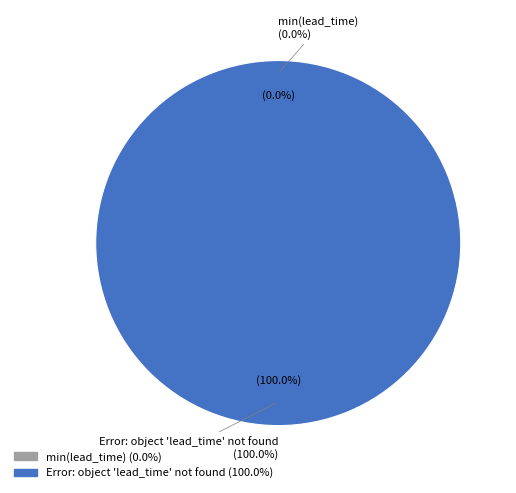

What is the smallest slice in the pie chart?

min(lead_time)